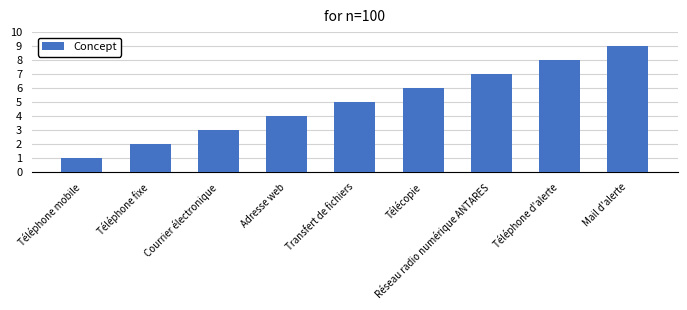

What is the ratio of the value at Téléphone d'alerte to the value at Téléphone fixe?

4.0